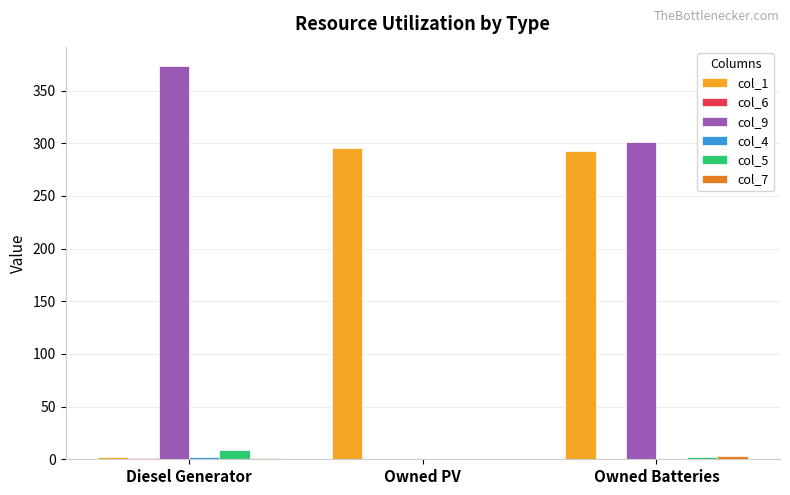

At which category is the sum across all series the highest?

Owned Batteries